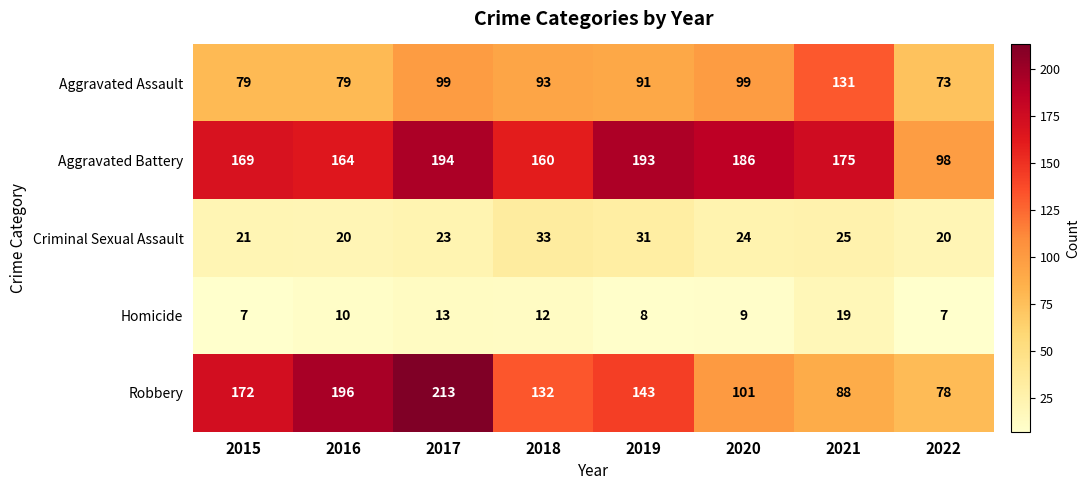

What is the difference between the maximum and minimum values in the Aggravated Assault series?

58